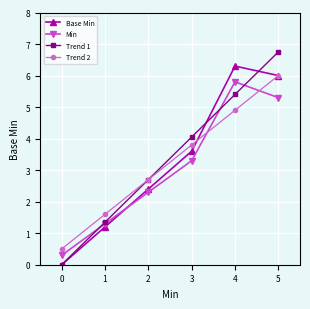

What is the total value across all series at 4?

22.4